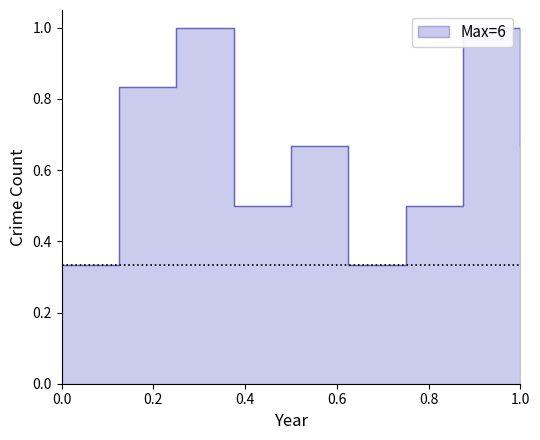

What is the minimum value shown in the chart?

0.3